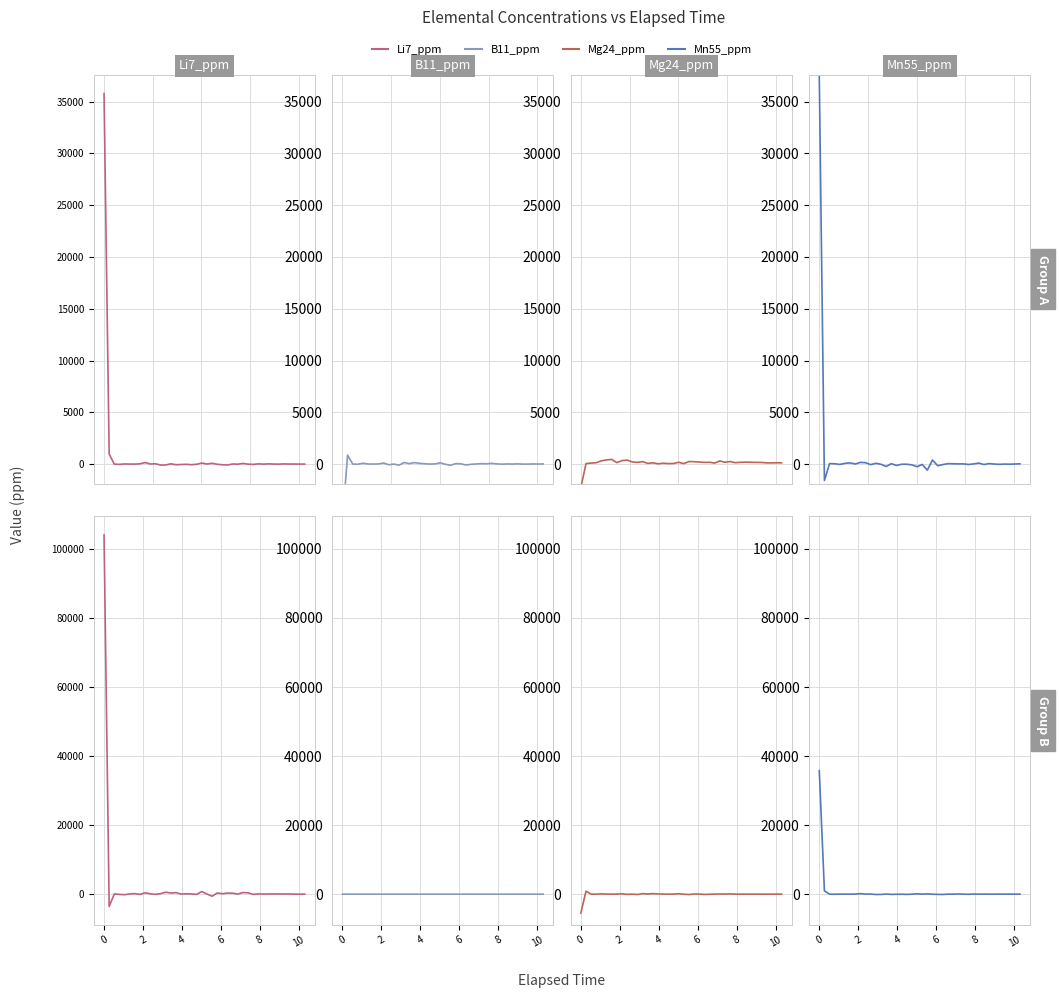

At how many categories does at least one series exceed 9709?

1